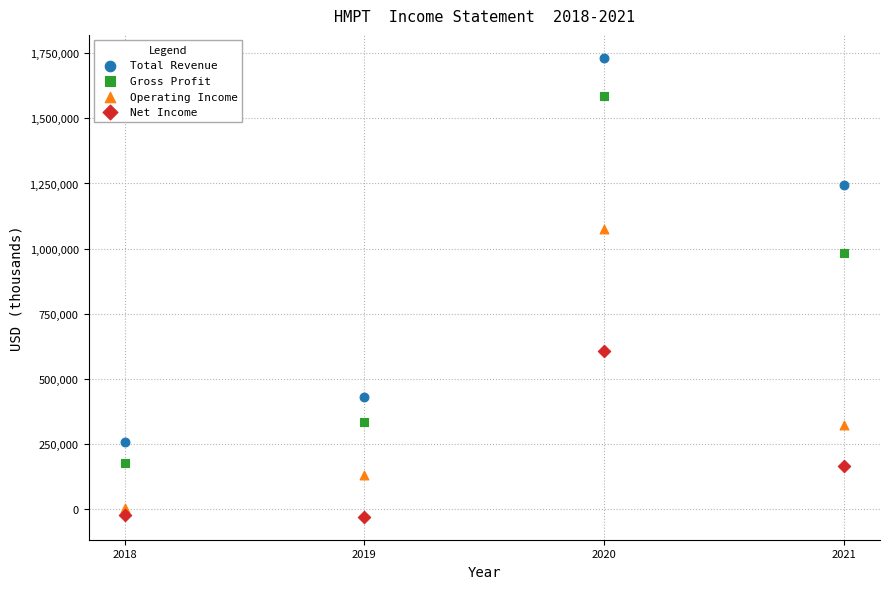

Which series contains the lowest Y value?

Net Income